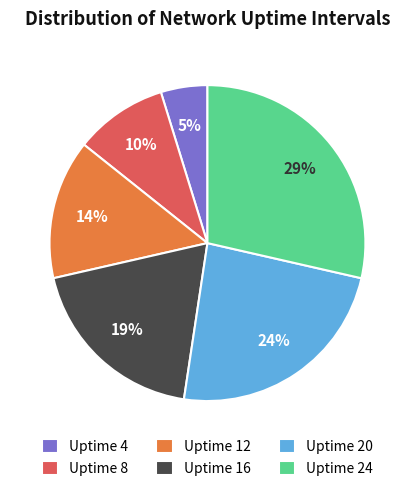

Combined, do Uptime 16 and Uptime 12 account for over 50%?

No